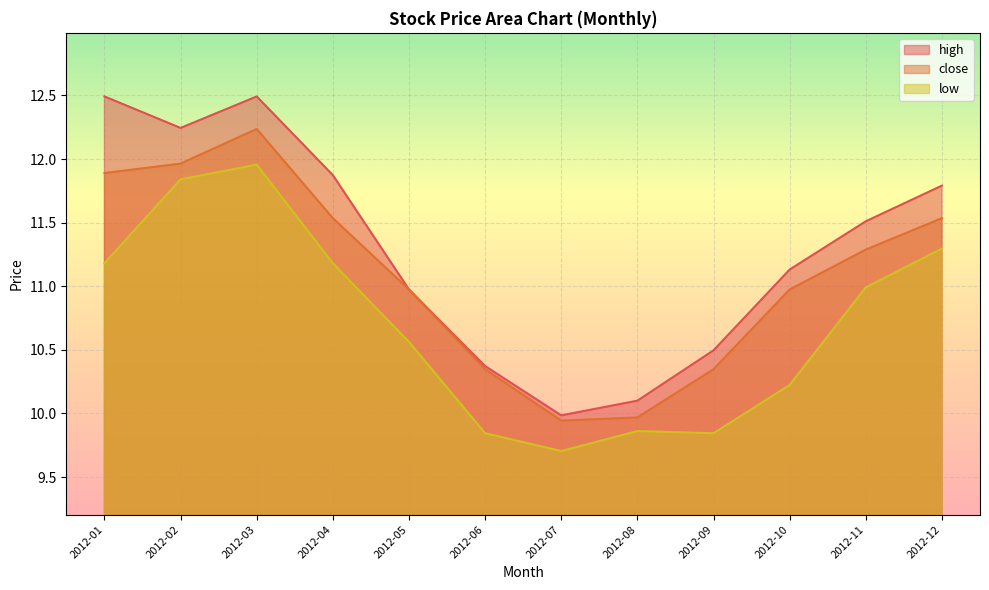

Is it true that close equals 11.0 at 2012-10?

True